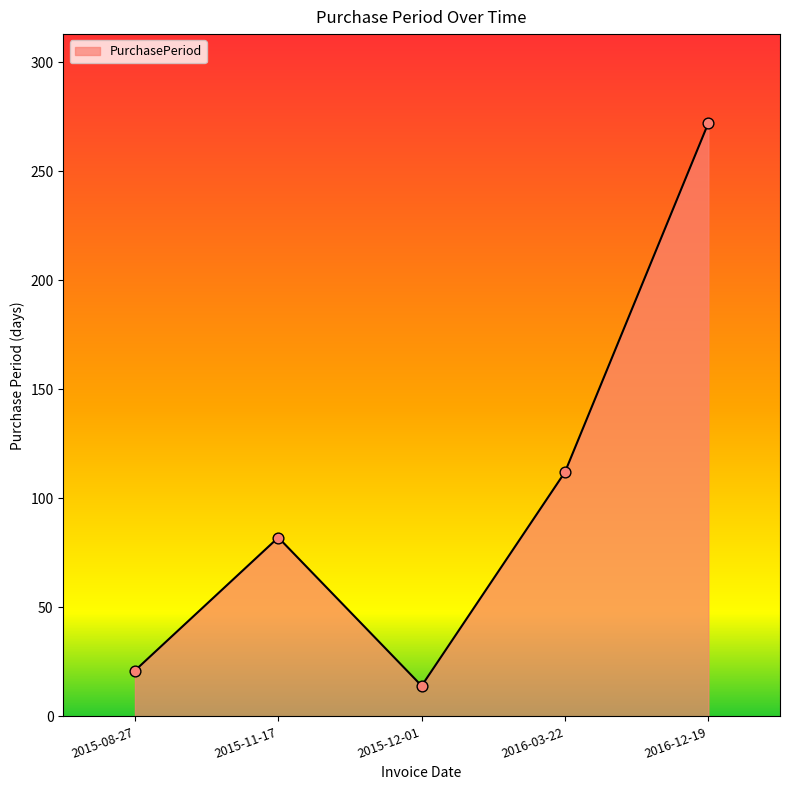

Between 2016-03-22 and 2015-12-01, which is larger?

2016-03-22